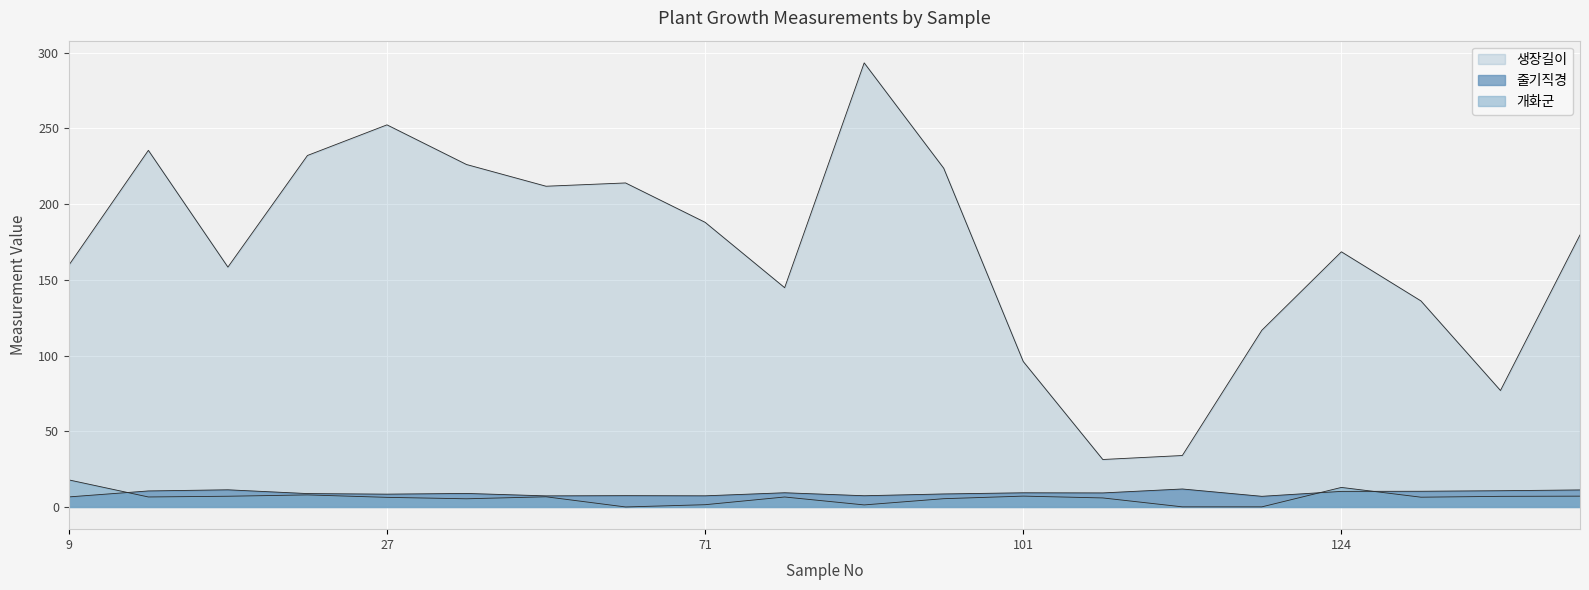

What is the difference between the highest and lowest values at 19?

151.3